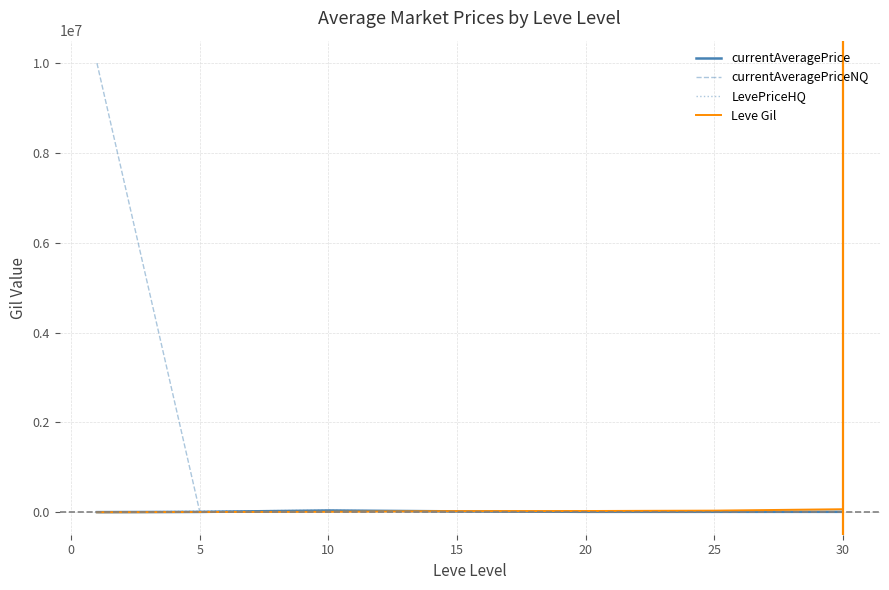

How many times do currentAveragePriceNQ and Leve Gil cross each other?

1